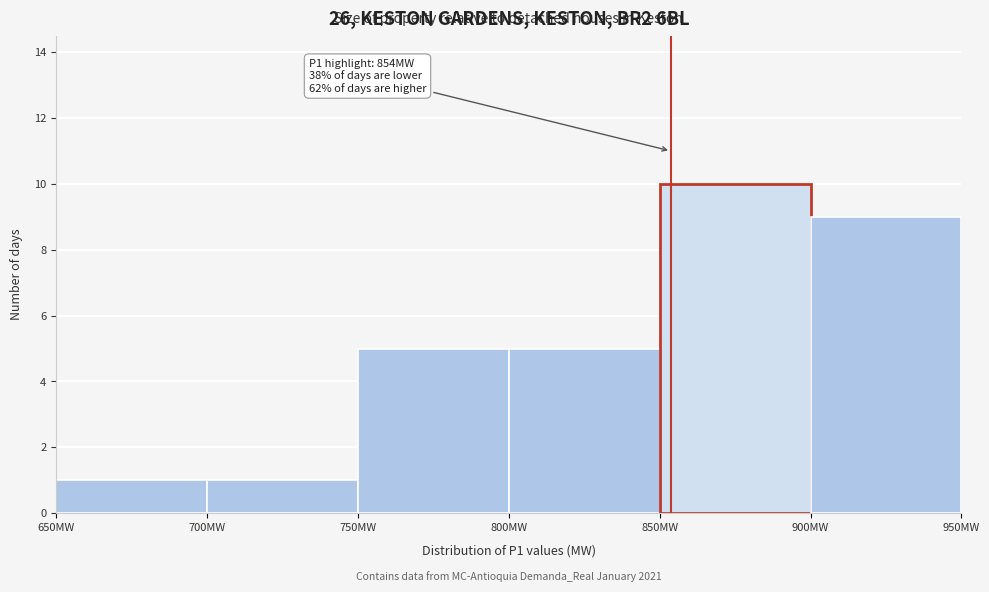

Over which range of the x-axis is the bar tallest?

850 to 900